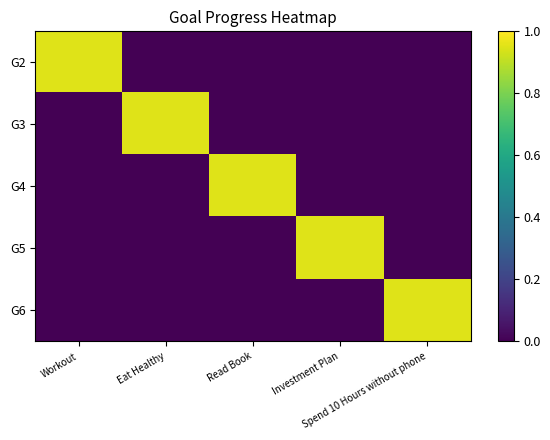

Reading right to left, what are all the values shown in this chart?

G2: Spend 10 Hours without phone=0.0	Investment Plan=0.0	Read Book=0.0	Eat Healthy=0.0	Workout=1.0
G3: Spend 10 Hours without phone=0.0	Investment Plan=0.0	Read Book=0.0	Eat Healthy=1.0	Workout=0.0
G4: Spend 10 Hours without phone=0.0	Investment Plan=0.0	Read Book=1.0	Eat Healthy=0.0	Workout=0.0
G5: Spend 10 Hours without phone=0.0	Investment Plan=1.0	Read Book=0.0	Eat Healthy=0.0	Workout=0.0
G6: Spend 10 Hours without phone=1.0	Investment Plan=0.0	Read Book=0.0	Eat Healthy=0.0	Workout=0.0